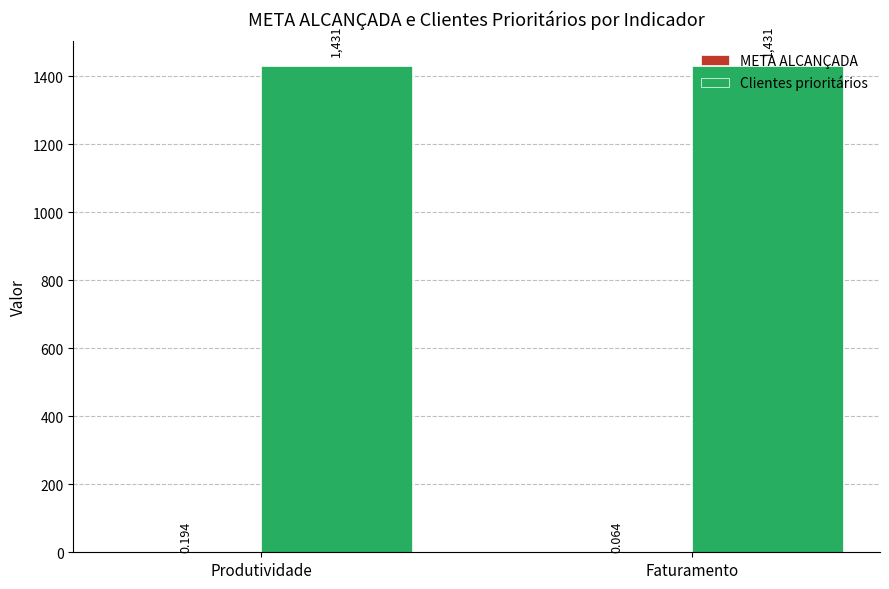

How many series are shown in this chart?

2